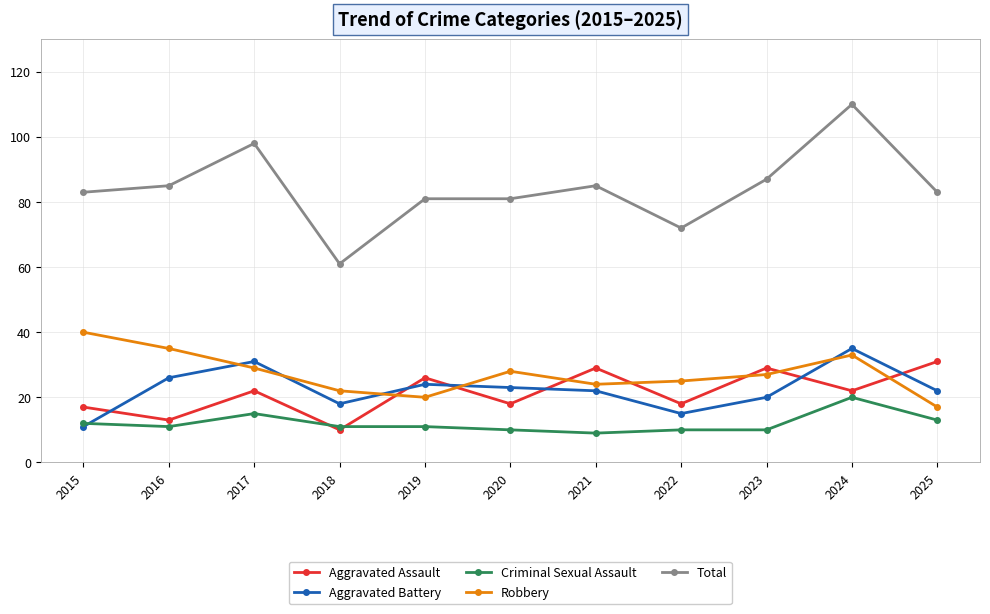

Is it true that Aggravated Battery equals 40 at 2019?

False